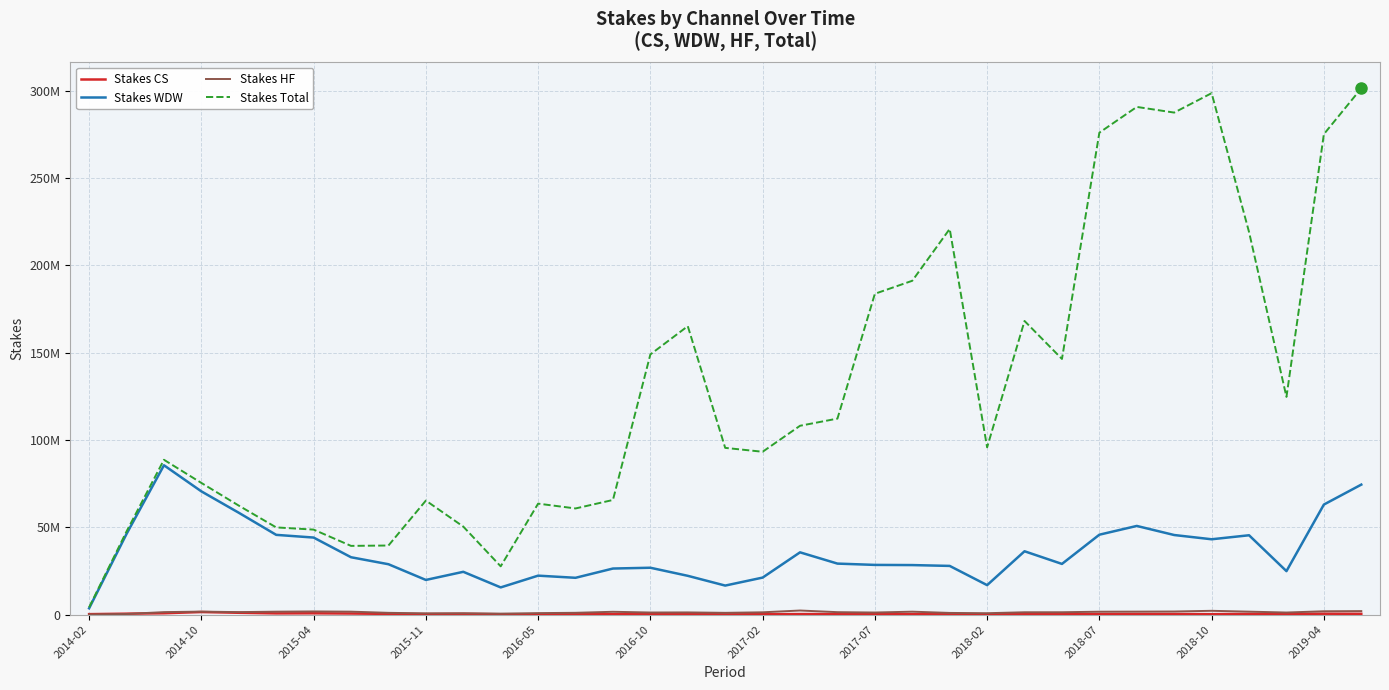

Does the chart display data point markers on the line(s)?

No